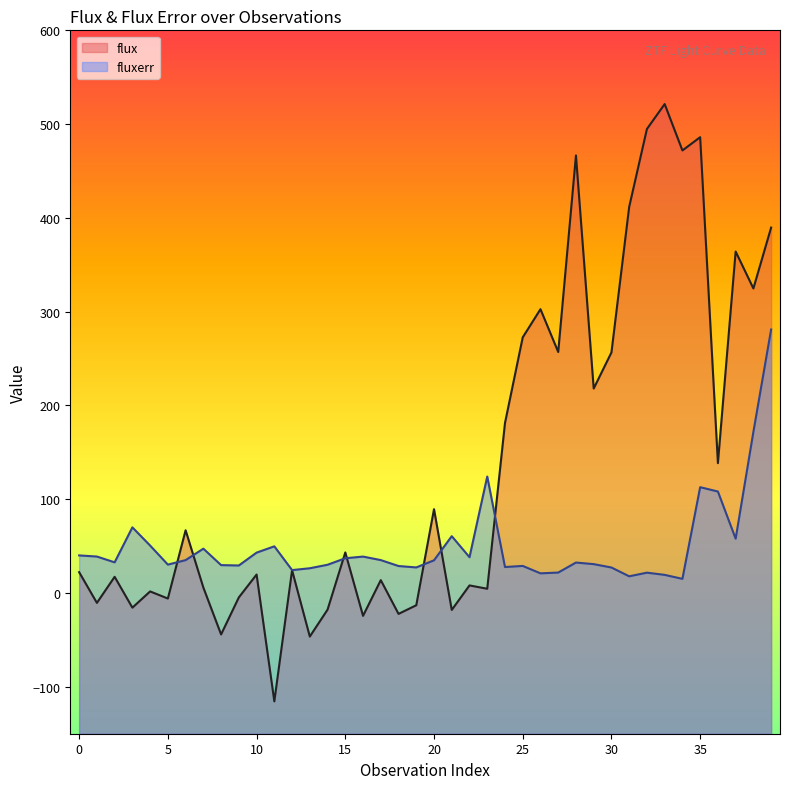

Where is flux nearest to the value 202?

29